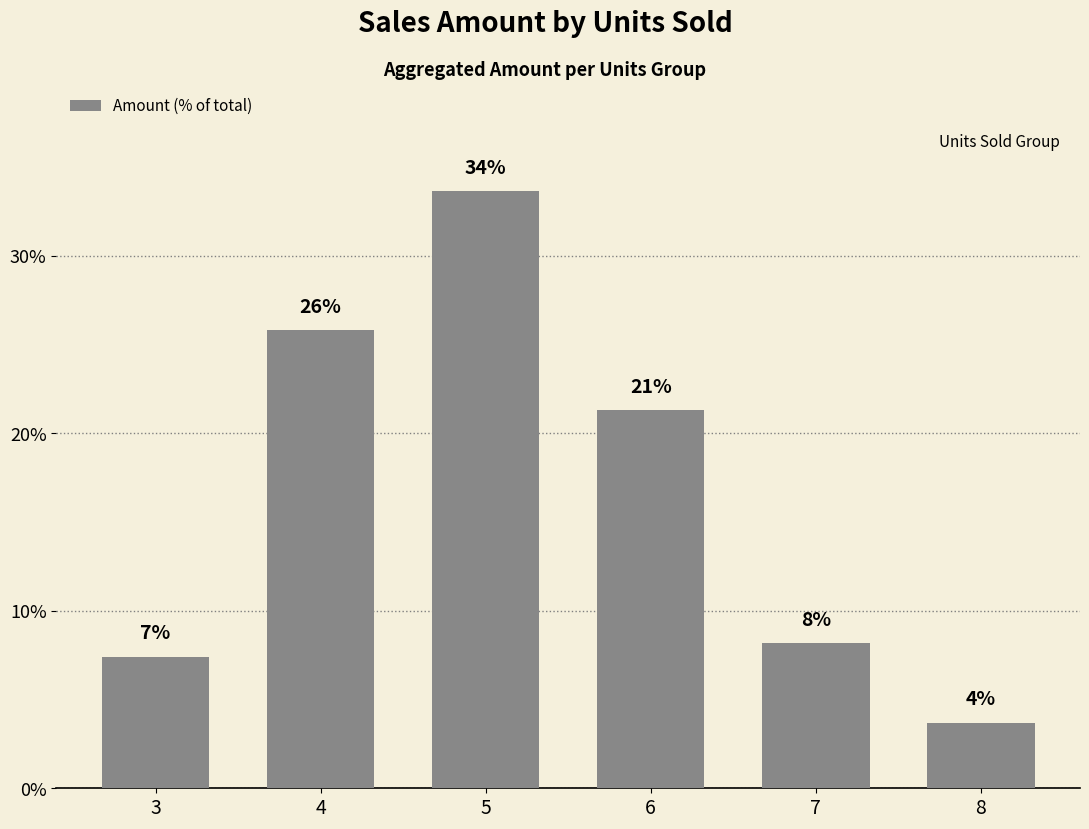

What is the greatest value displayed?

33.6